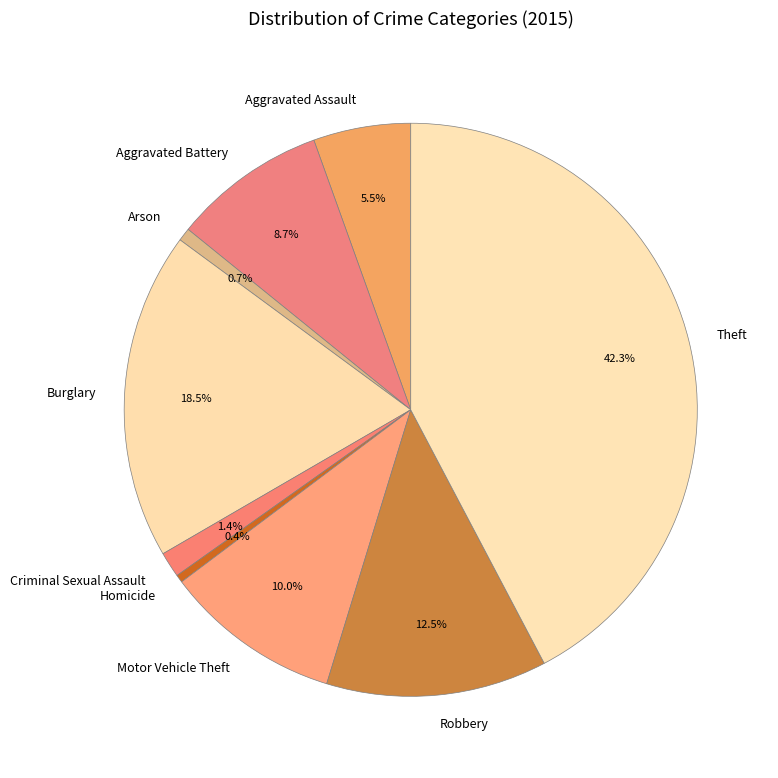

To the nearest percent, what percentage of the pie is Criminal Sexual Assault?

1%